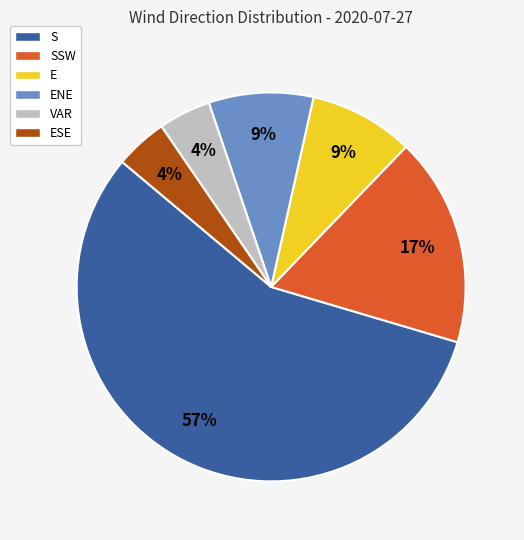

Is the sum of SSW and ENE greater than half?

No